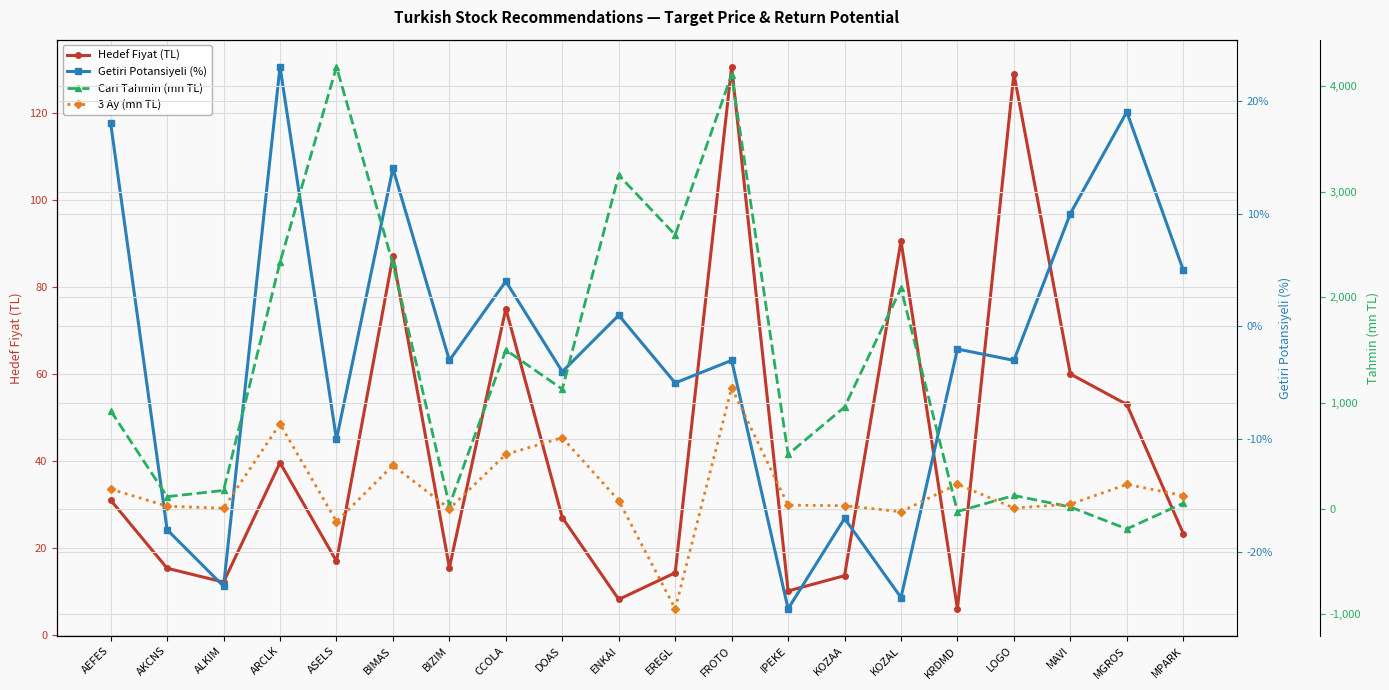

Which series has the widest spread of values?

Cari Tahmin (mn TL)